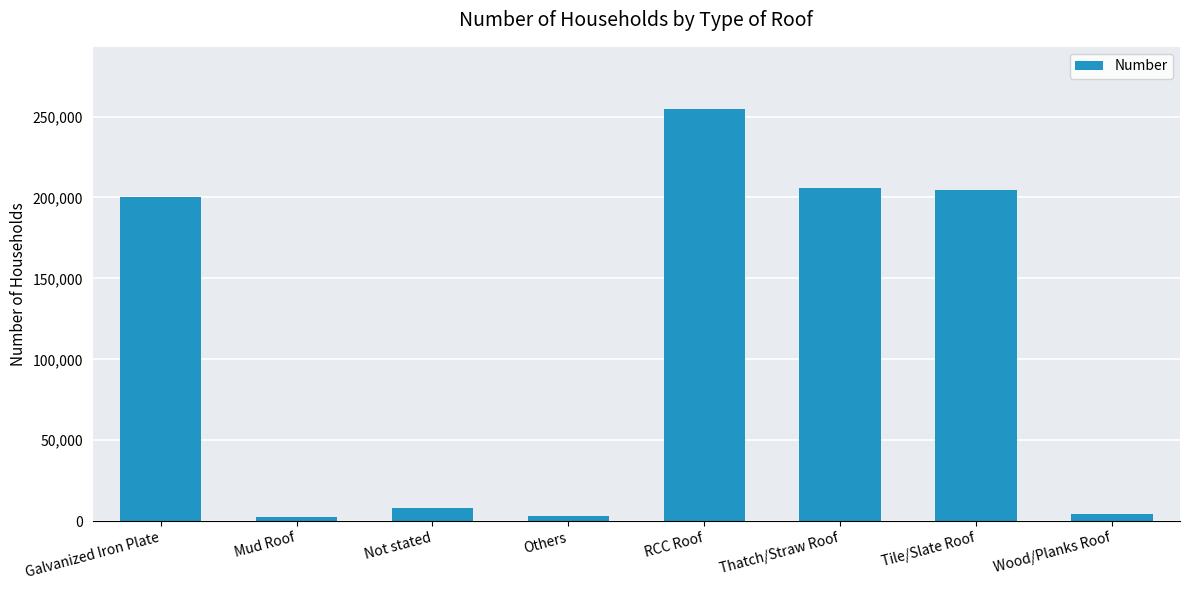

What value does the data have at Not stated, to the nearest 100?

8300